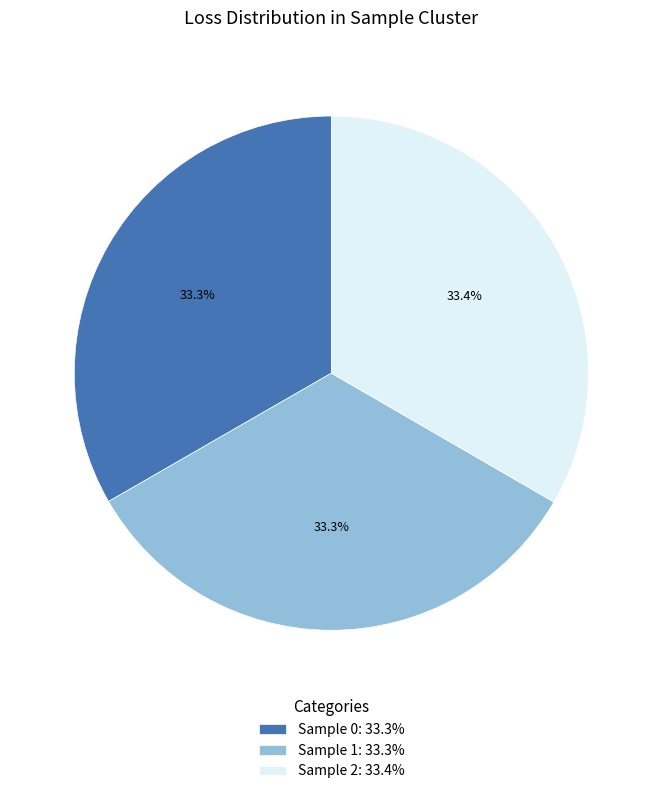

Is there a majority slice in this chart?

No